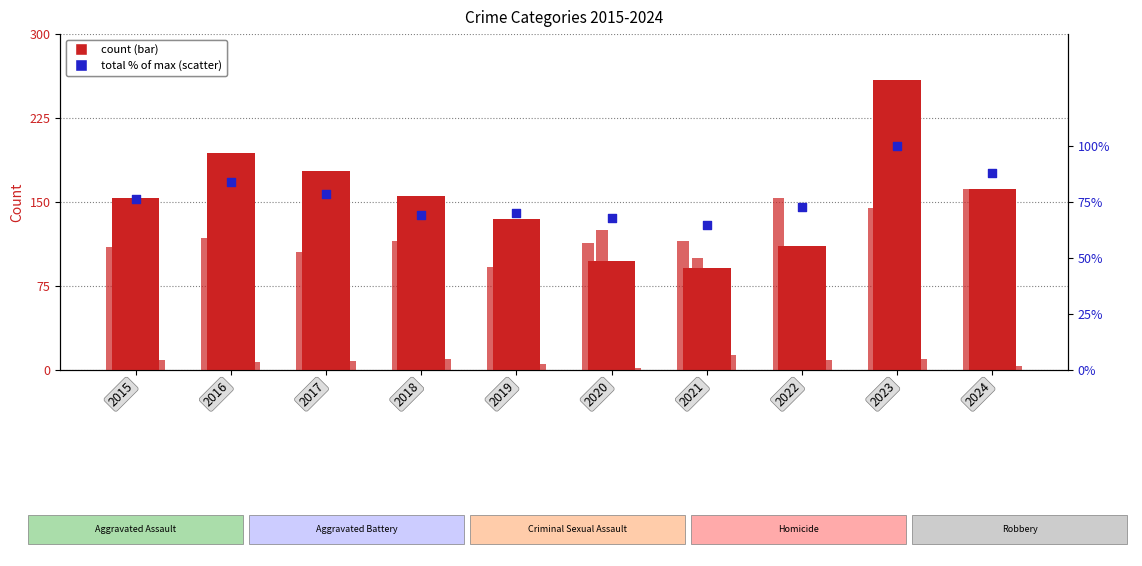

At how many categories does at least one series exceed 206?

1